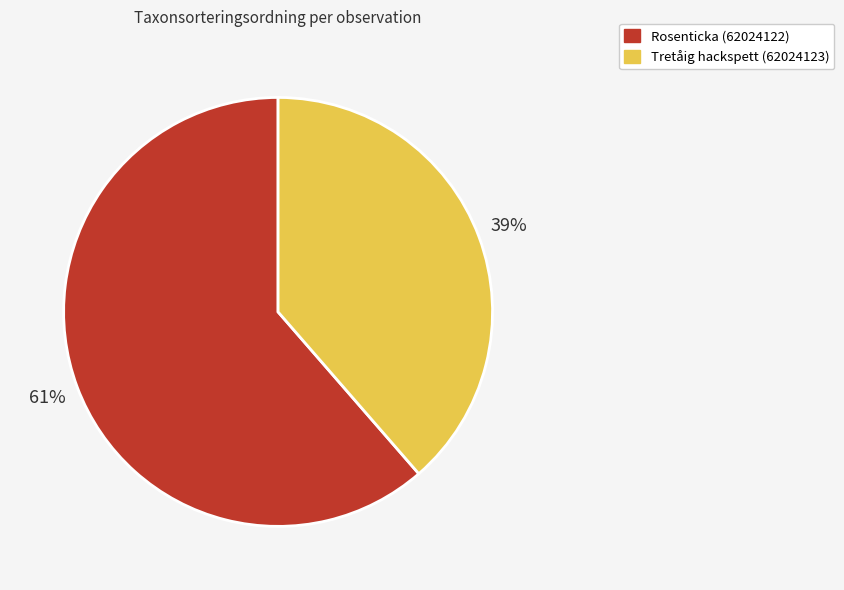

To the nearest percent, what is the average slice percentage?

50%